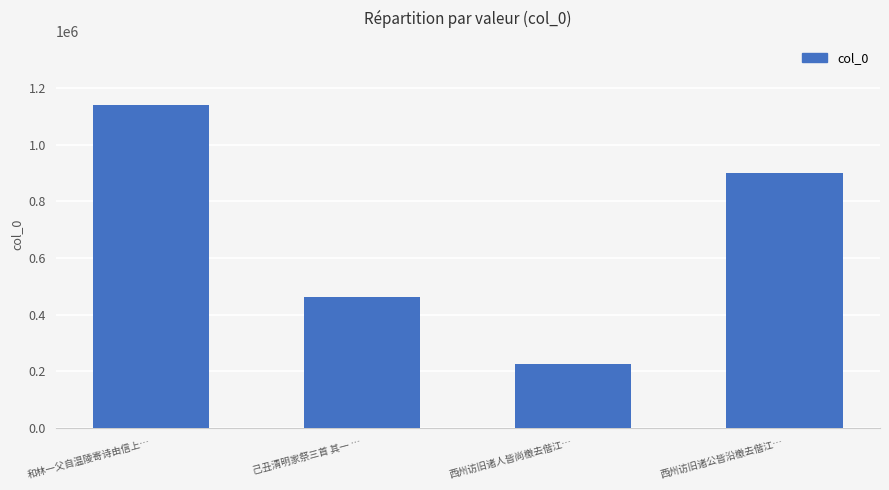

Reading right to left, what are all the values shown in this chart?

901097	224205	463145	1139360